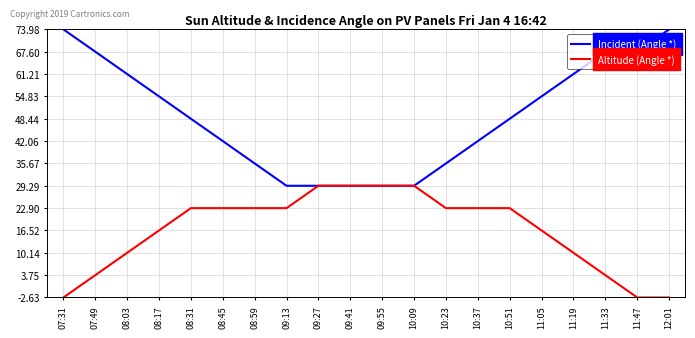

How many values in the Incident (Angle *) series exceed 48?

11